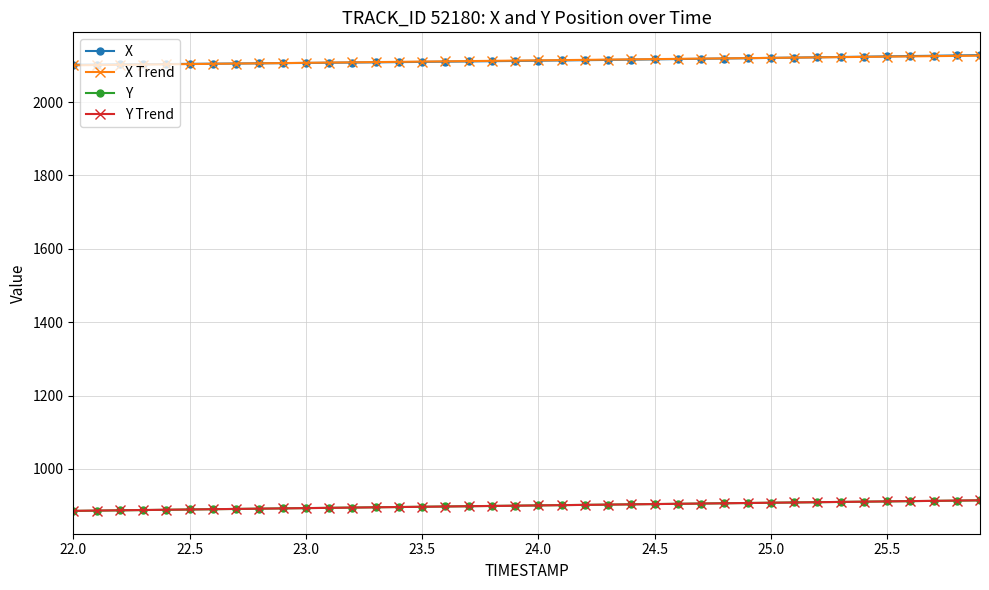

What is the maximum value for X?

2128.1